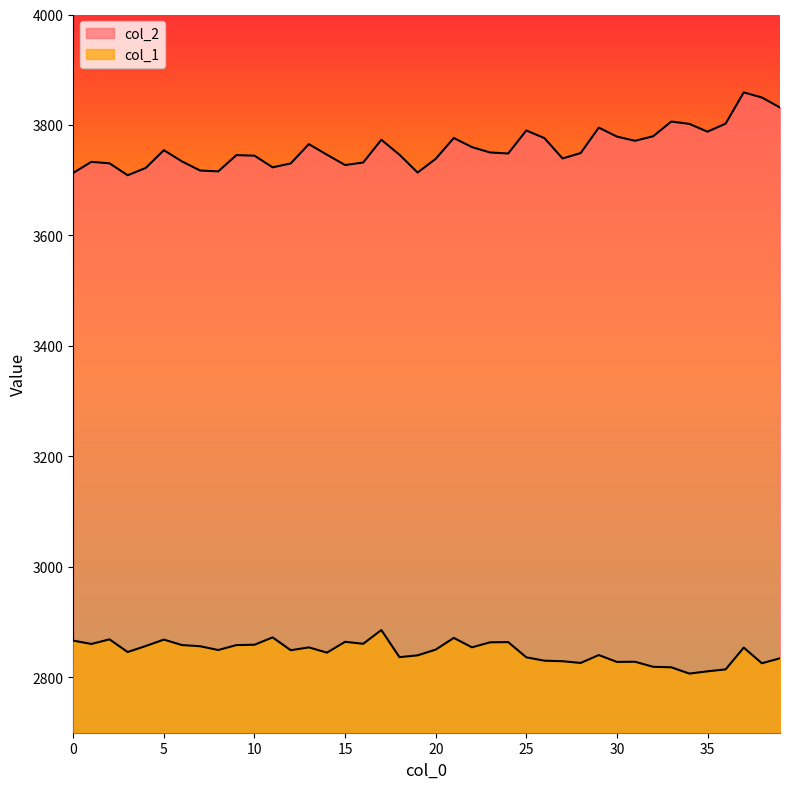

Is it true that col_1 equals 2863.6 at 23?

True